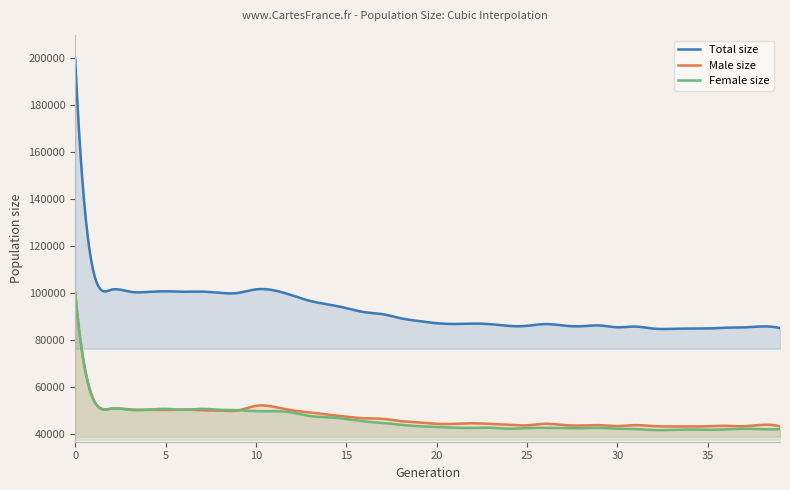

List the labels in order of female_size value, smallest first.

32, 33, 35, 34, 36, 38, 39, 31, 30, 37, 24, 28, 25, 27, 22, 29, 26, 23, 21, 20, 19, 18, 17, 16, 15, 14, 13, 12, 11, 10, 9, 6, 3, 8, 4, 7, 5, 2, 1, 0